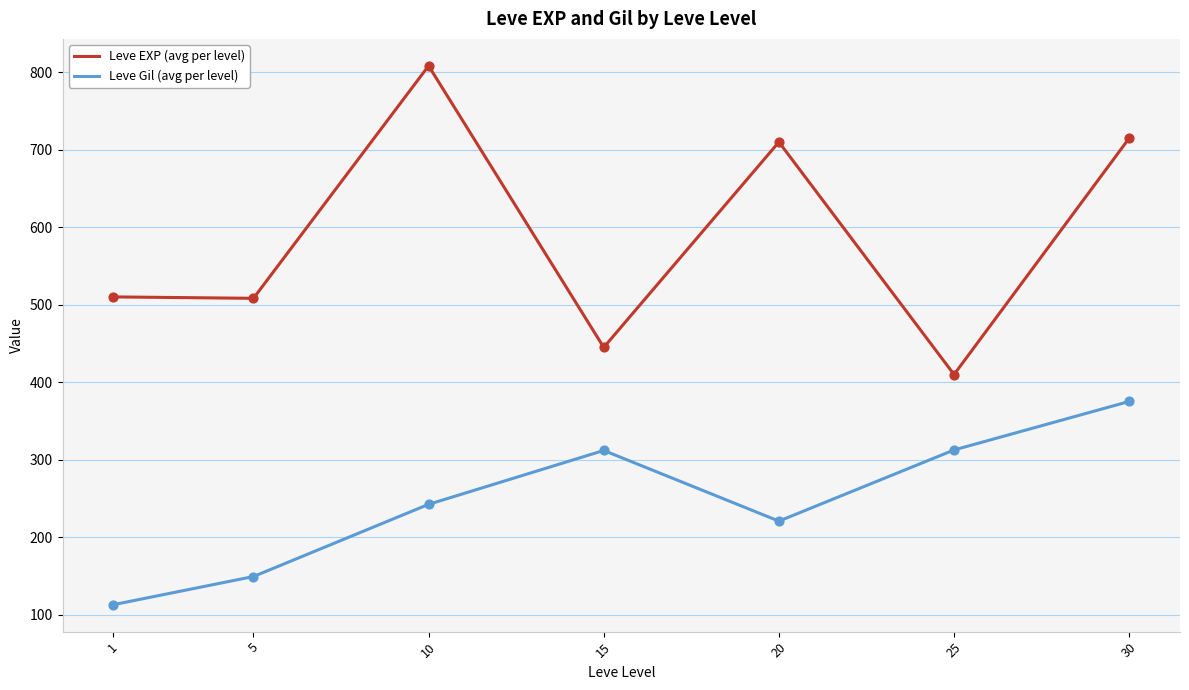

Which series has the largest range (max minus min)?

Leve EXP (avg per level)